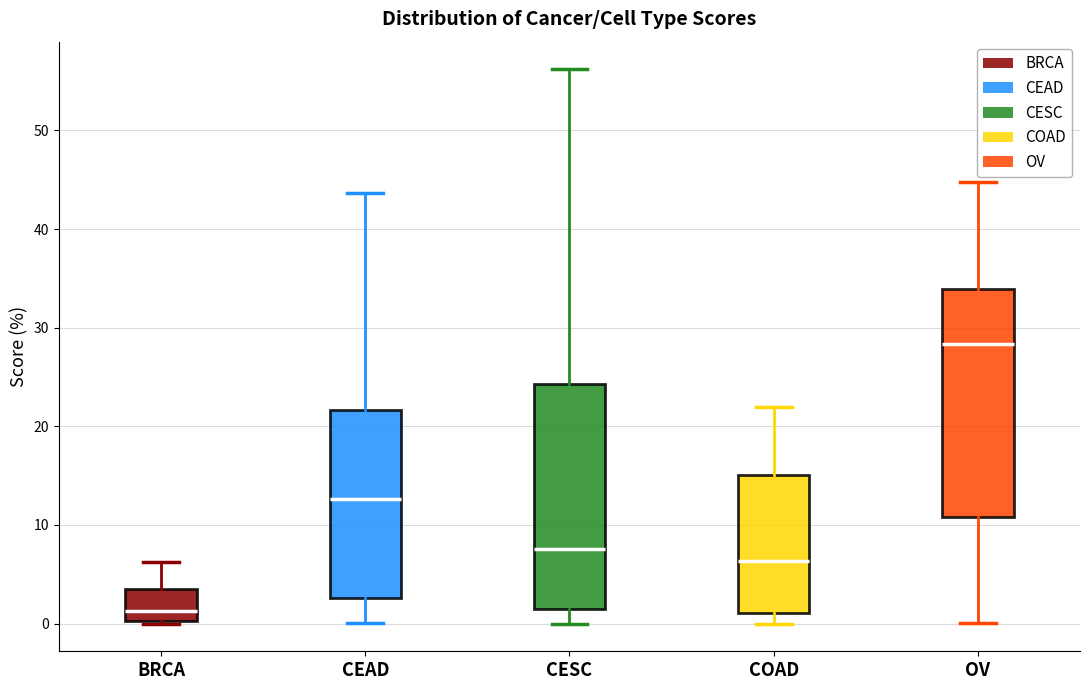

Which box's median line is the lowest?

BRCA